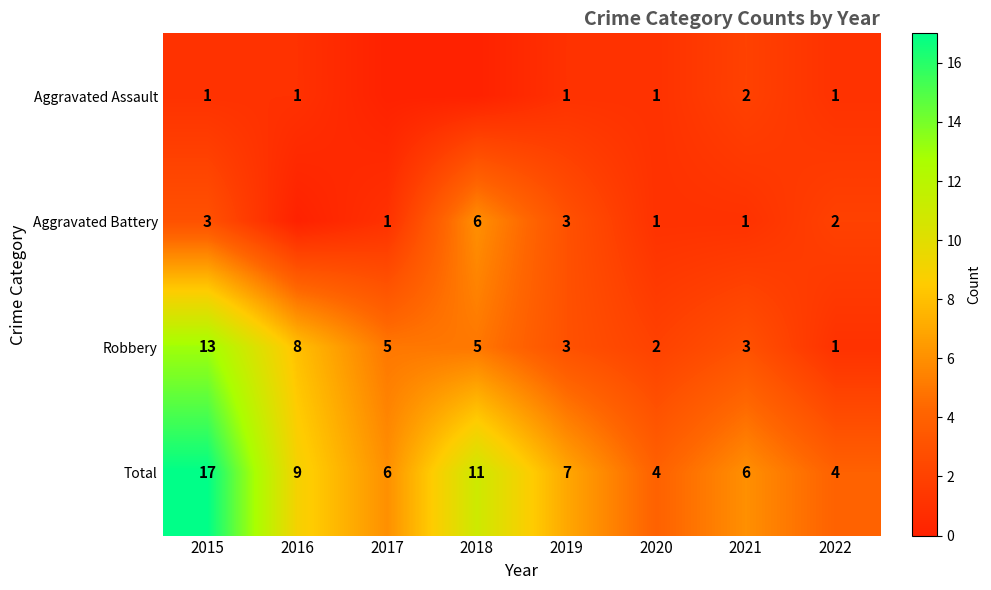

Is it true that Total equals 30 at 2015?

False